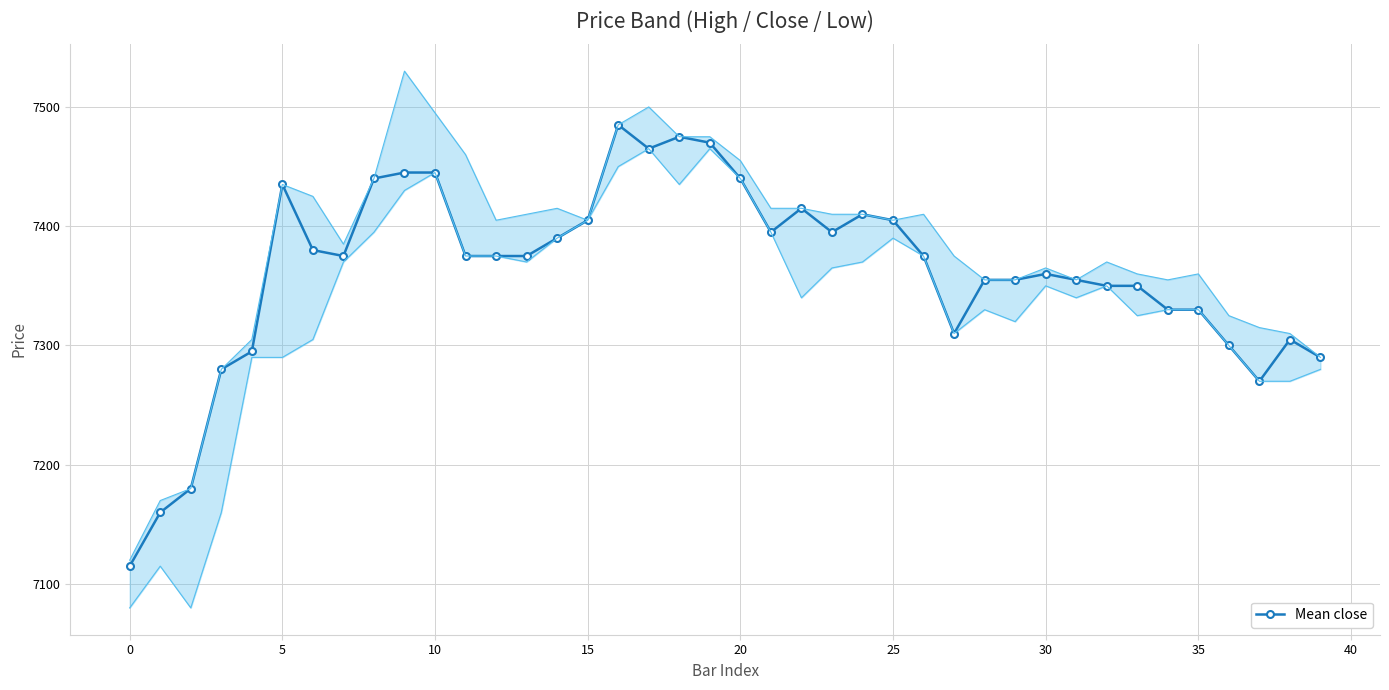

The chart shows a value of 1912 at 10. True or false?

False